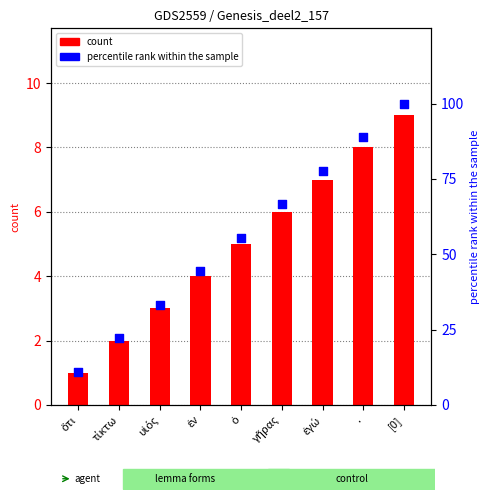

At how many categories does at least one series exceed 15?

8